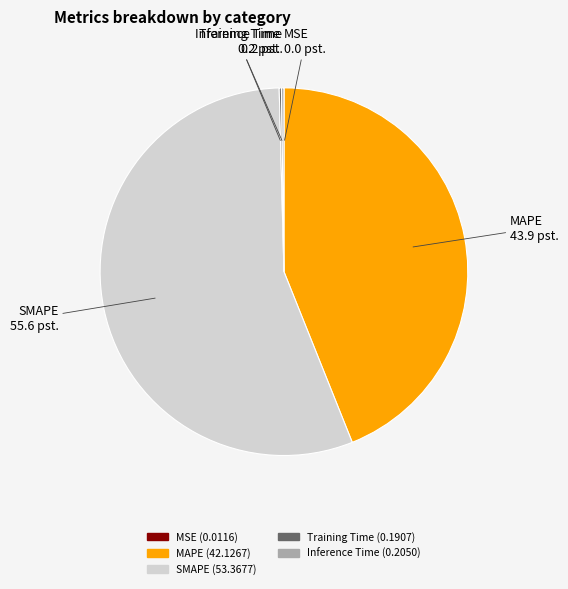

What is the largest slice in the pie chart?

SMAPE